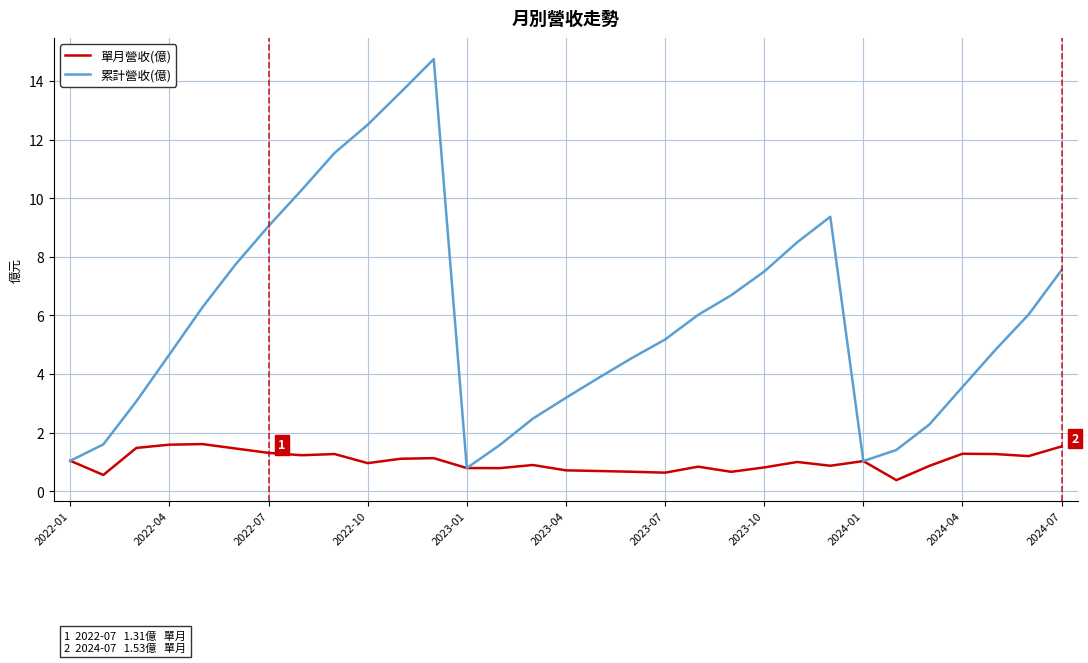

How many interior local peaks does the 累計營收(億) series have?

2